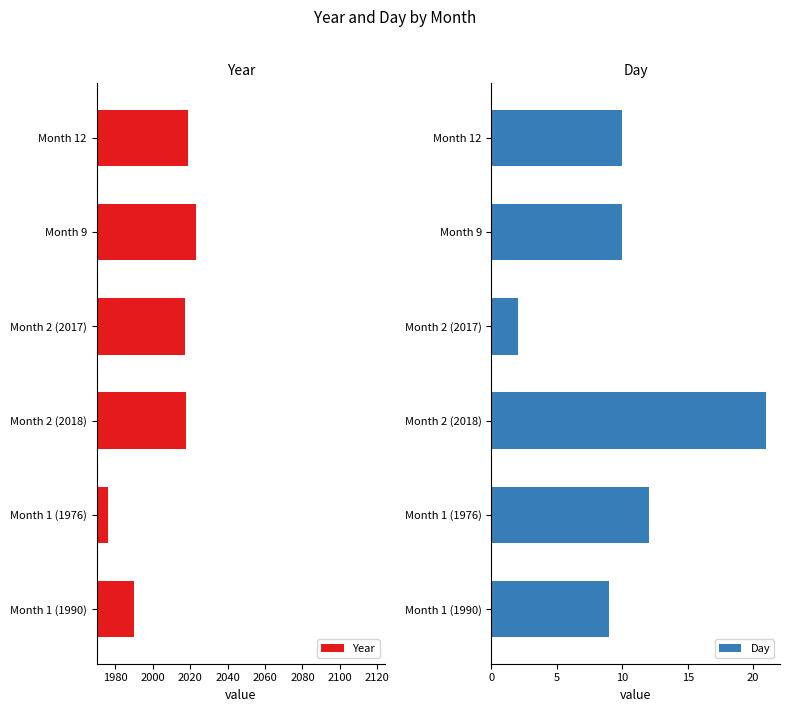

What is the maximum value shown in the chart?

2023